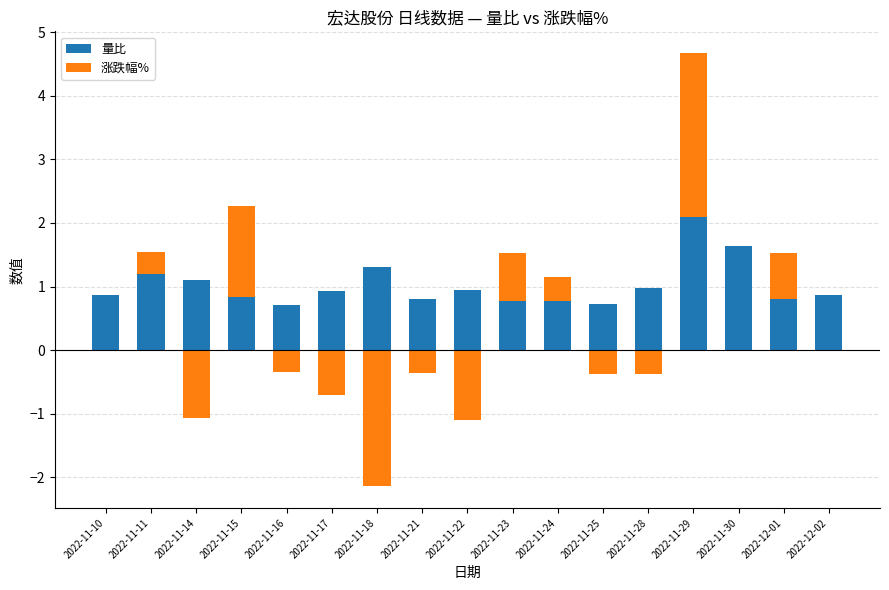

The 涨跌幅% series shows 1.0 at 2022-11-23. True or false?

False